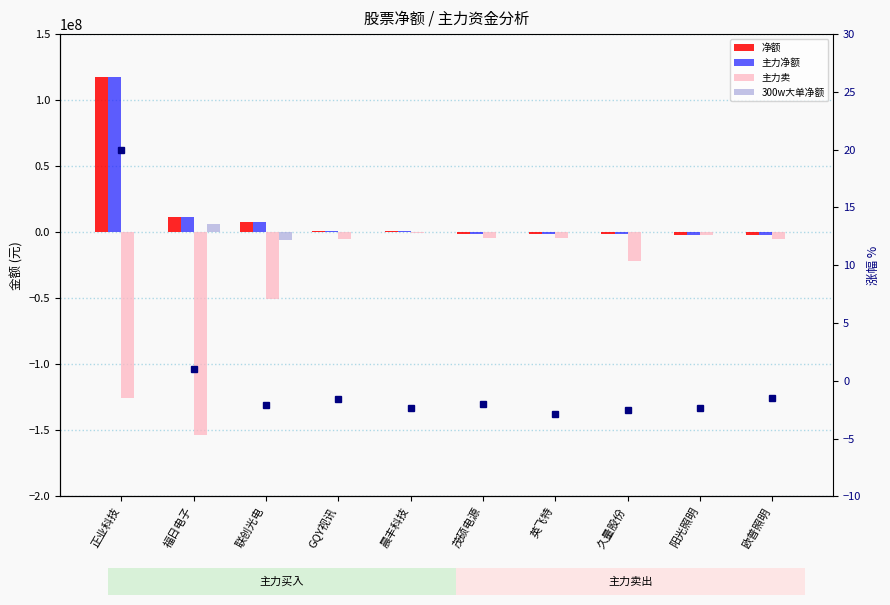

At how many categories does at least one series exceed 108073920?

1